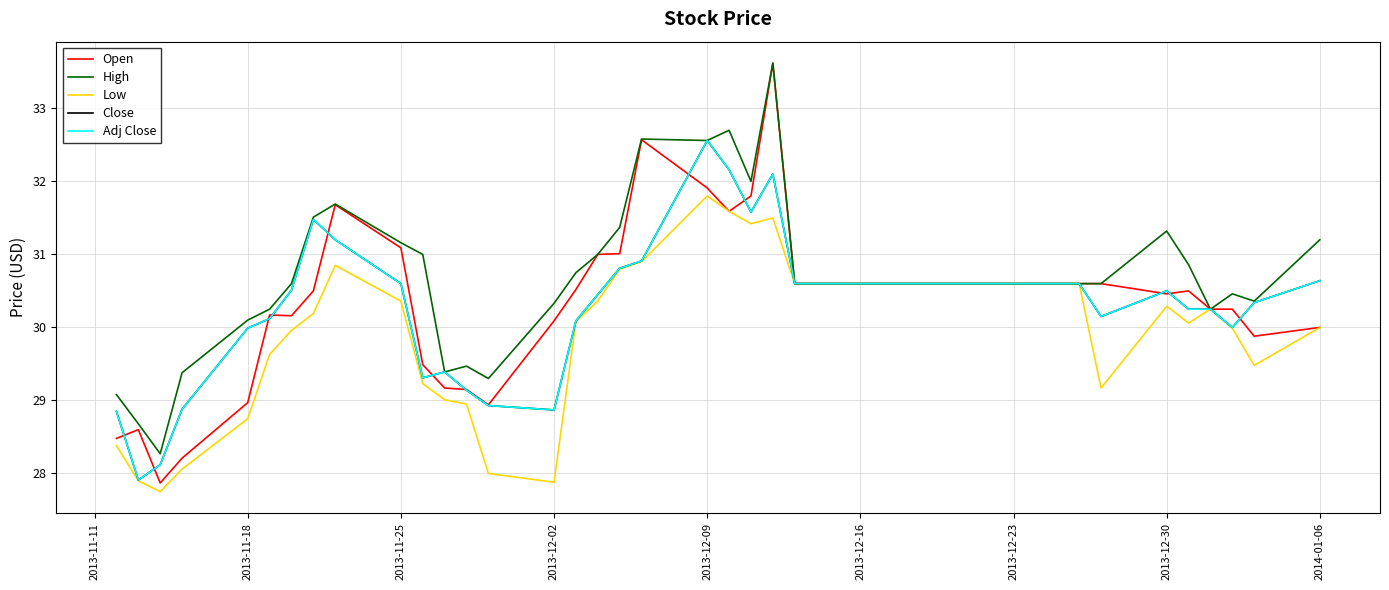

What is the sum of all High values?

1227.8